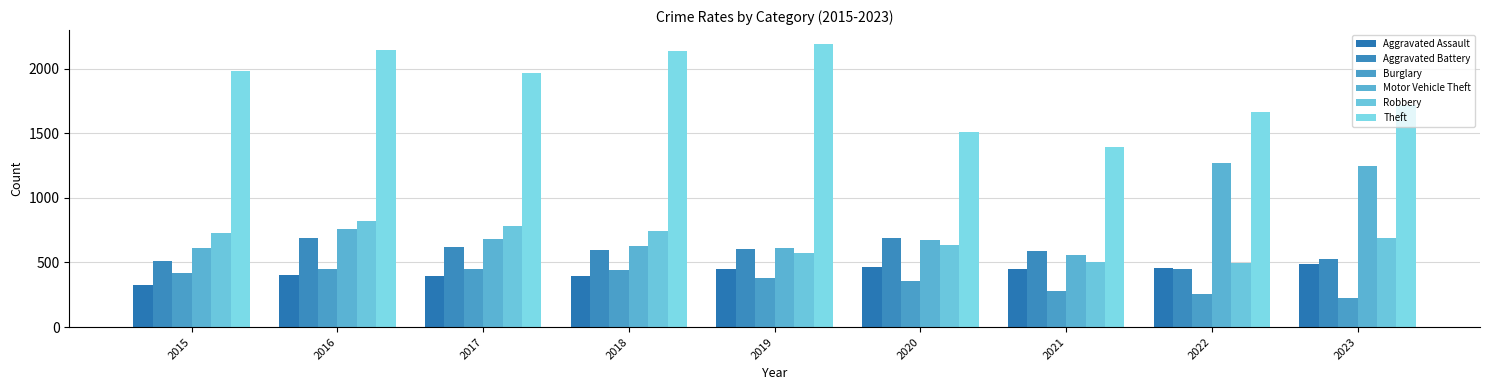

How many bars are there in each group?

6